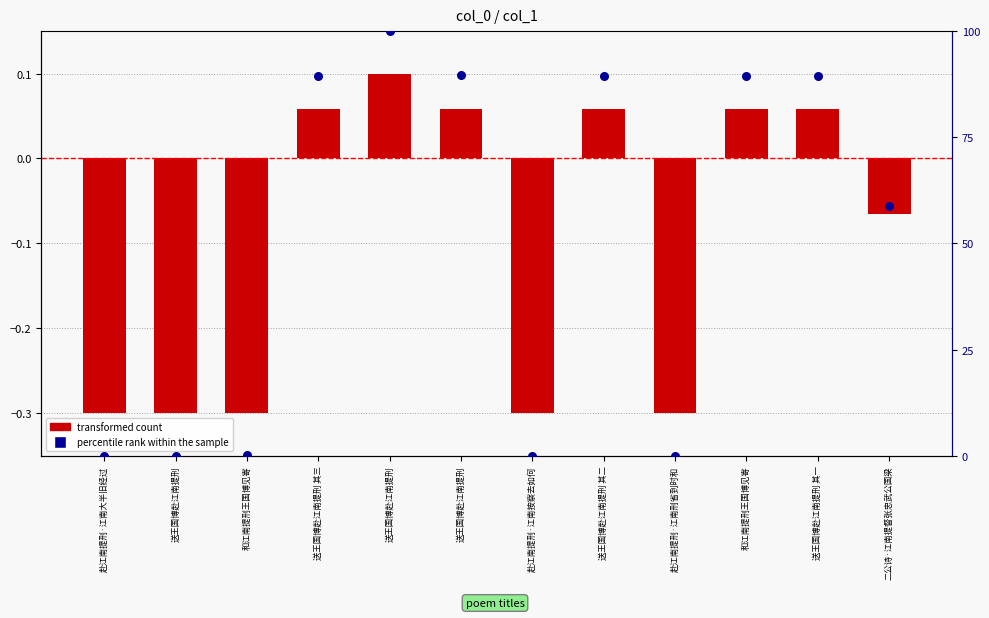

Which series contains the lowest Y value?

transformed count